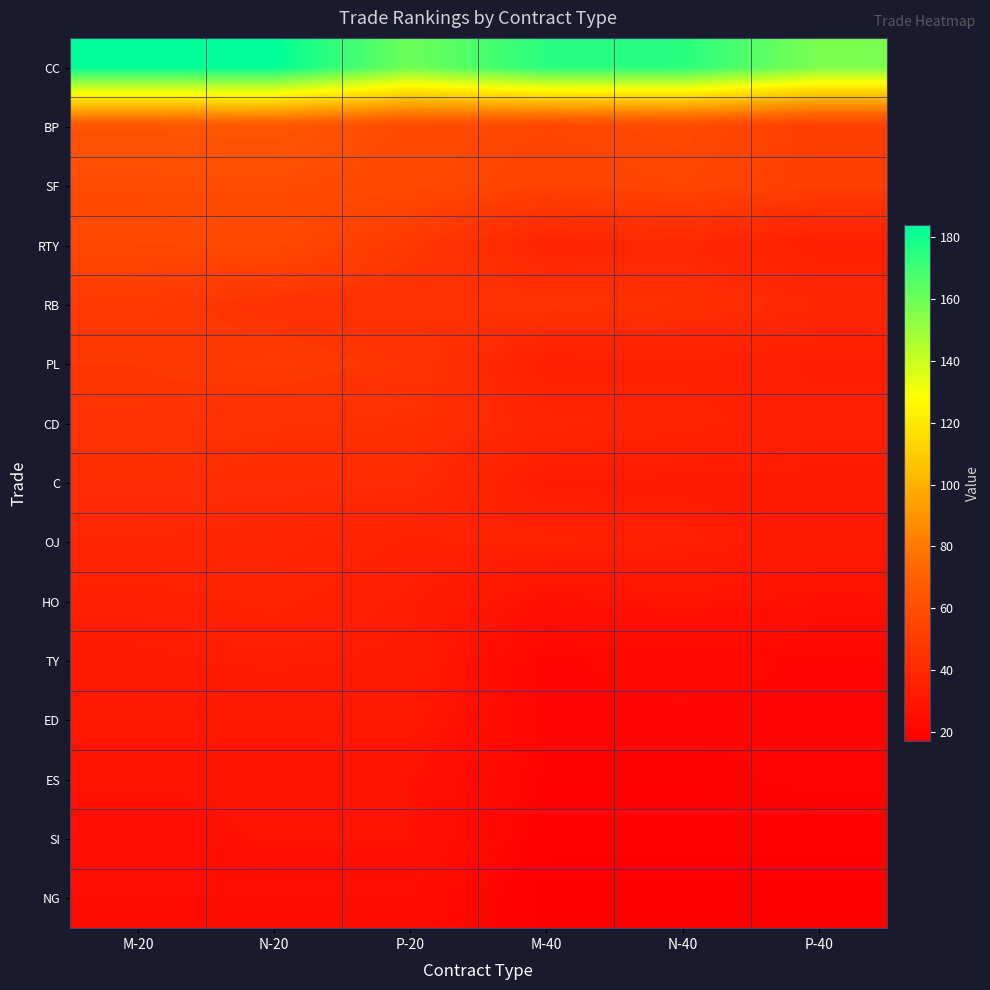

List the series in order of their peak value, highest first.

CC, BP, SF, RTY, RB, PL, CD, C, OJ, HO, TY, ED, ES, SI, NG